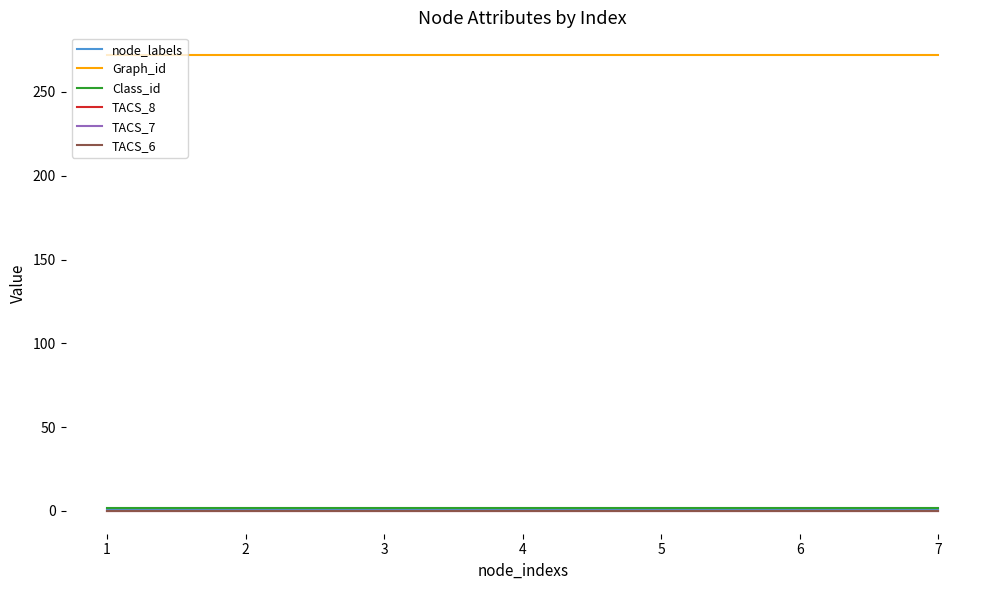

Is this an area chart (filled region under the line)?

No